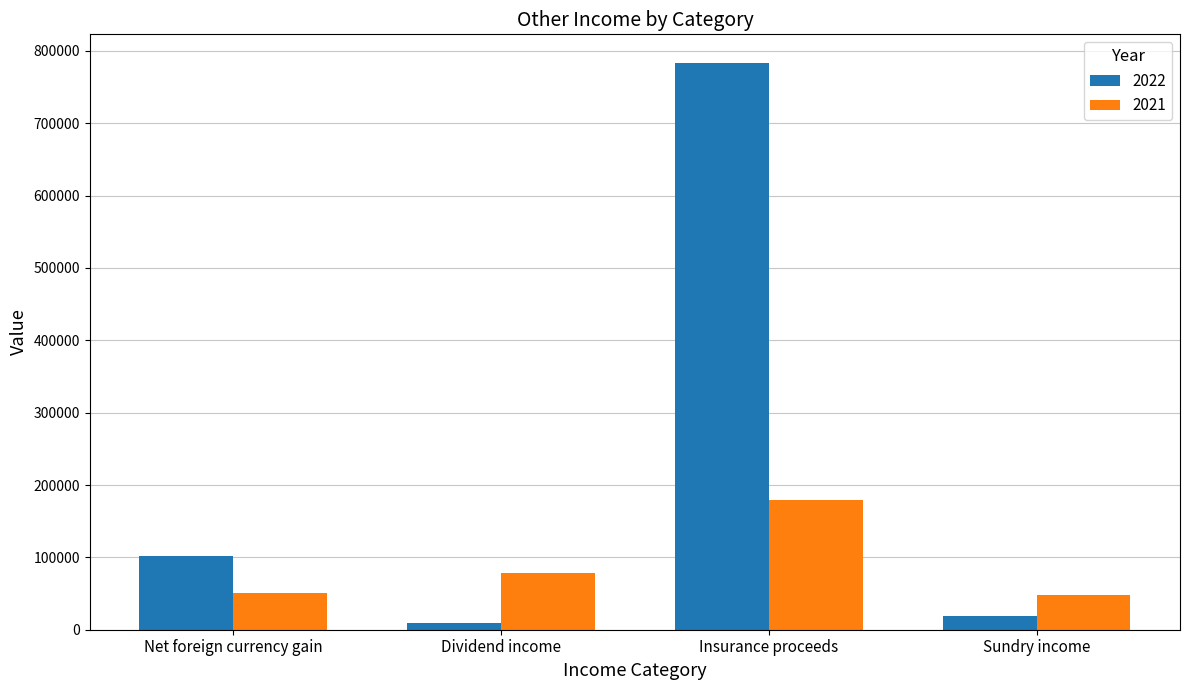

At which category is the sum across all series the highest?

Insurance proceeds